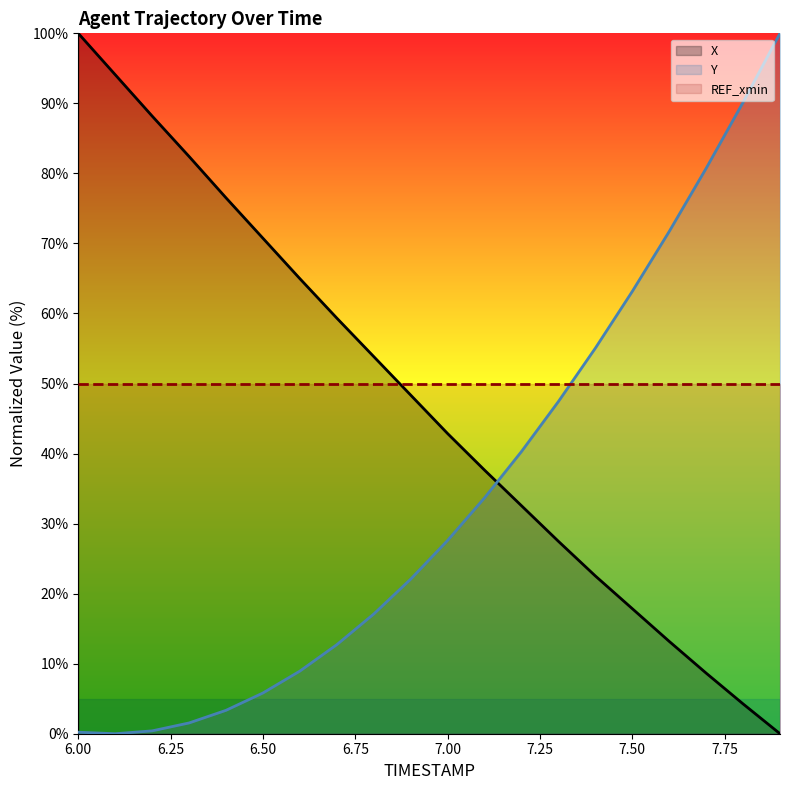

After their last crossing, which series has the higher values: Y or X?

Y